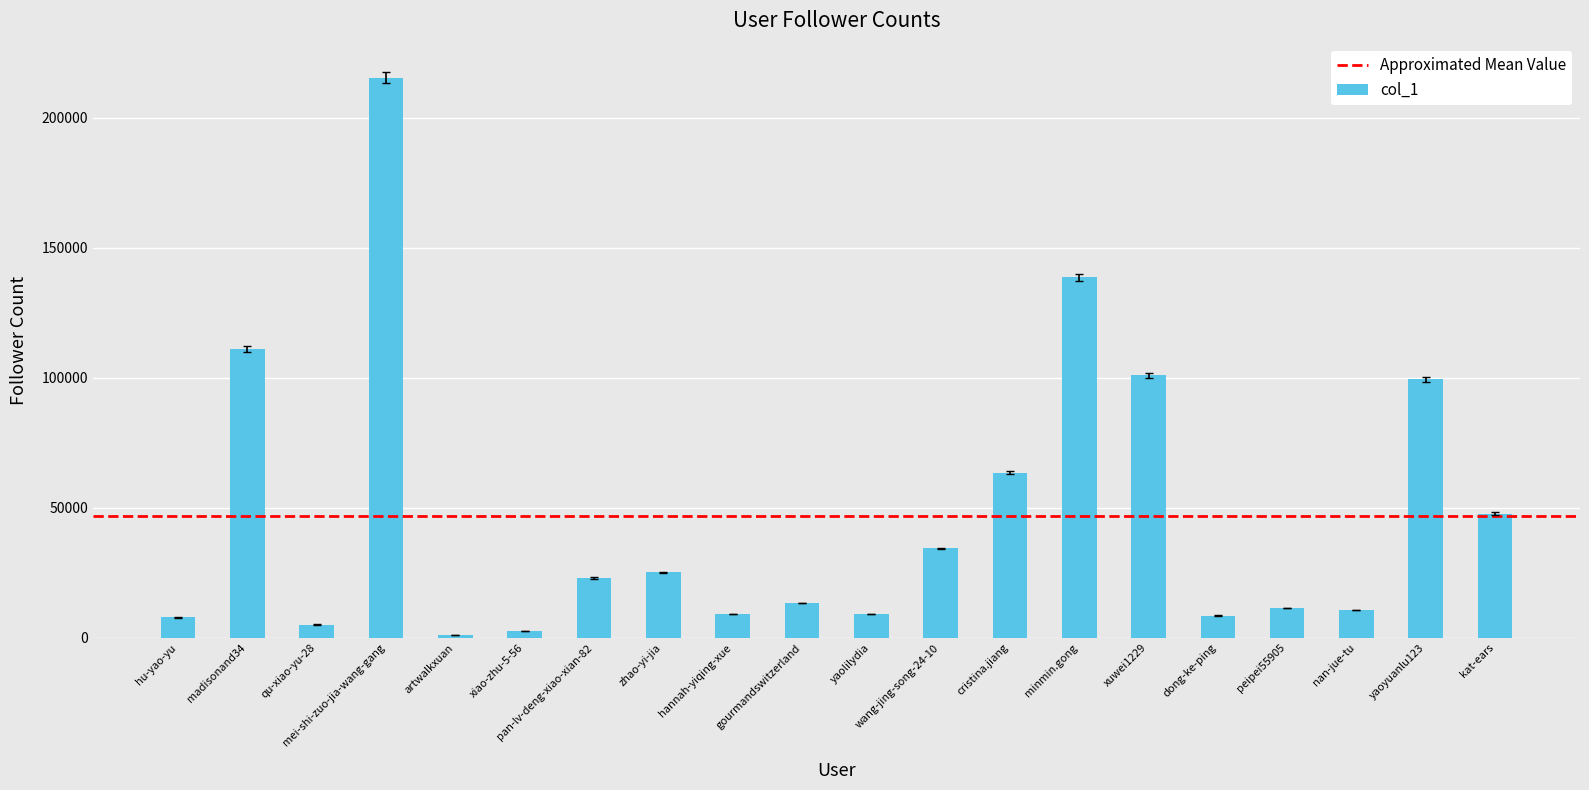

Which has a higher value, gourmandswitzerland or zhao-yi-jia?

zhao-yi-jia